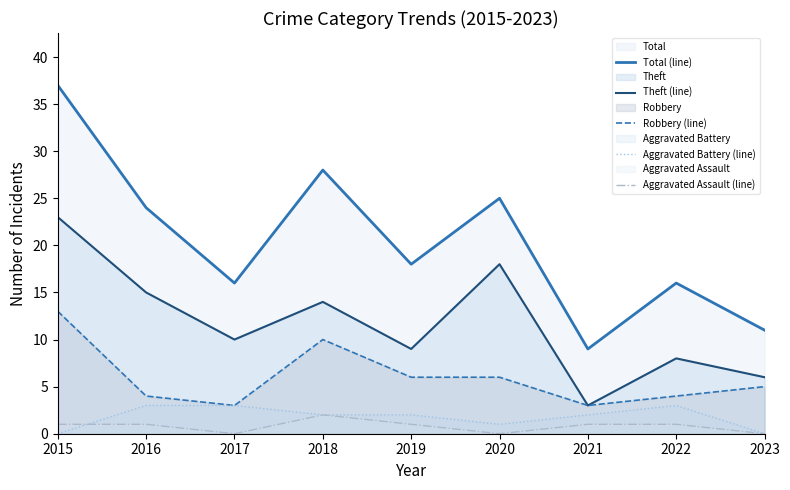

What is the total value across all series at 2016?

47